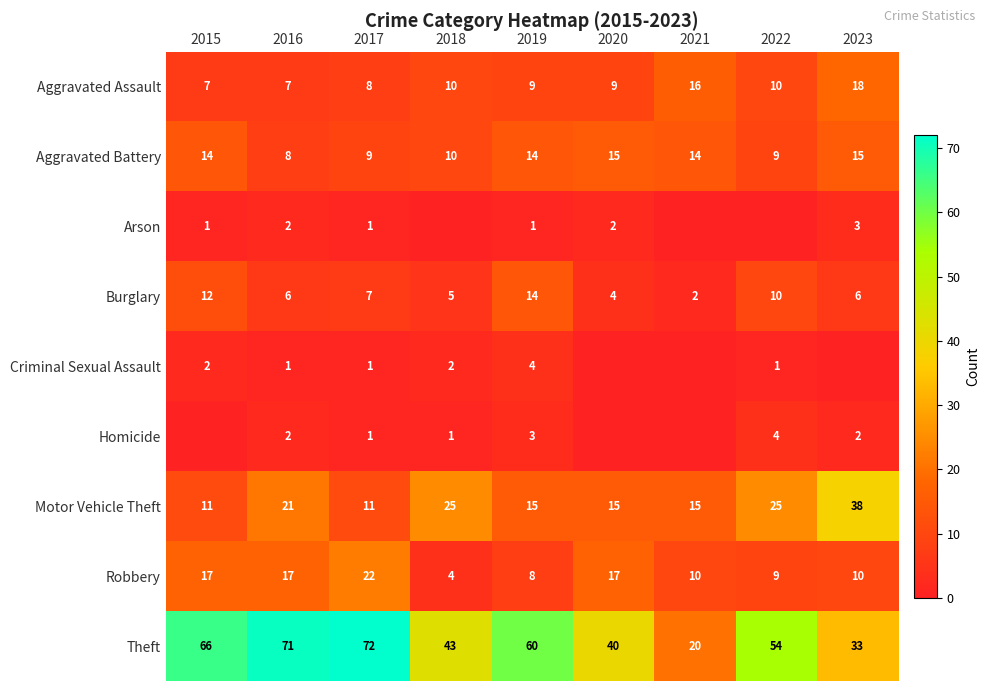

Which label corresponds to the largest value in the chart?

2017